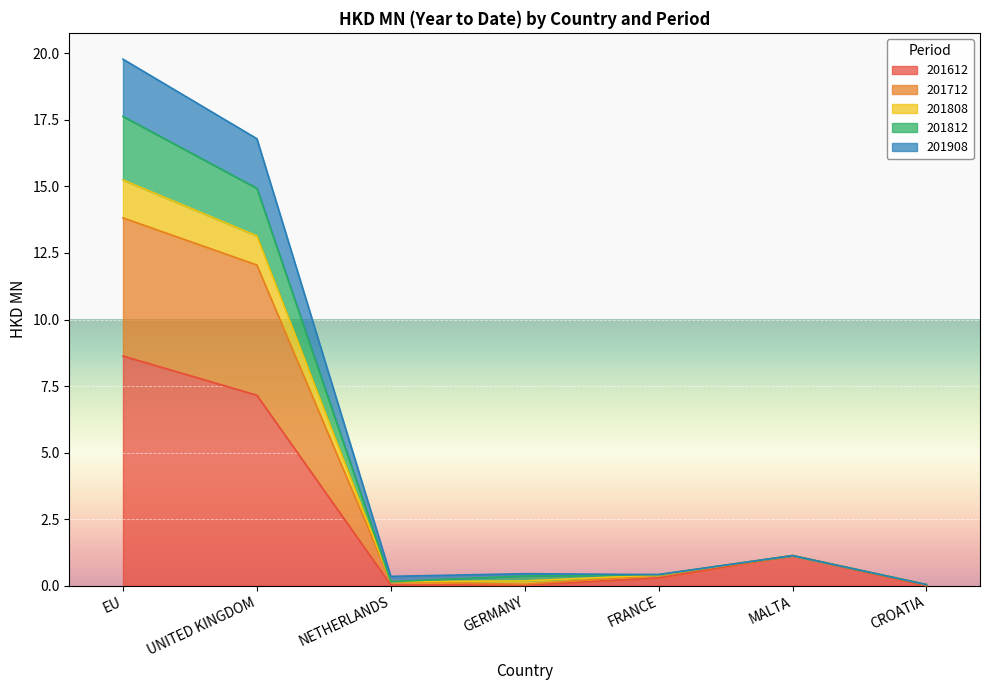

Rank the categories by 201812 value from lowest to highest.

CROATIA, NETHERLANDS, GERMANY, FRANCE, MALTA, UNITED KINGDOM, EU